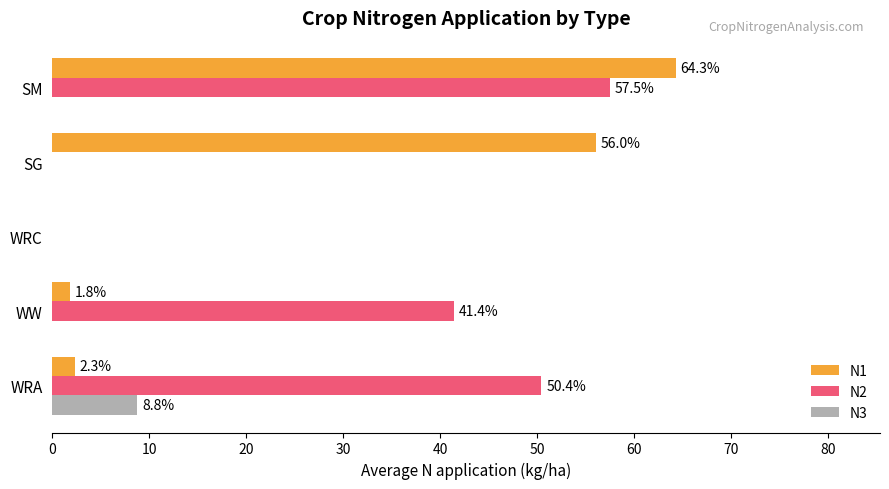

Which series has the largest total across all categories?

N2